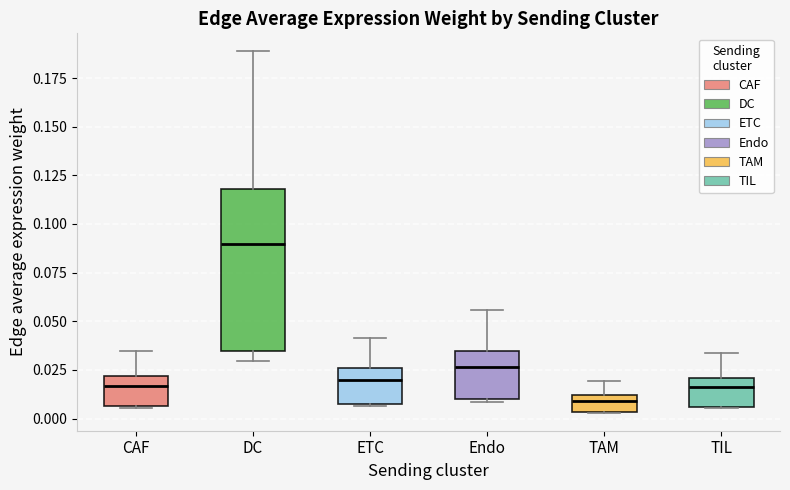

Reading left to right, transcribe this box plot: for each box, give where its median line is, the range the box spans, and where its two whiskers end, as read against the y-axis. The values are not printed on the chart, so give them approximately, as read against the axis.

CAF: median 0.015, box 0.005 to 0.020, whiskers 0.005 to 0.035
DC: median 0.090, box 0.035 to 0.120, whiskers 0.030 to 0.190
ETC: median 0.020, box 0.010 to 0.025, whiskers 0.005 to 0.040
Endo: median 0.025, box 0.010 to 0.035, whiskers 0.010 to 0.055
TAM: median 0.010 (just below the box's upper edge), box 0.005 to 0.010, whiskers 0.005 to 0.020
TIL: median 0.015, box 0.005 to 0.020, whiskers 0.005 to 0.035